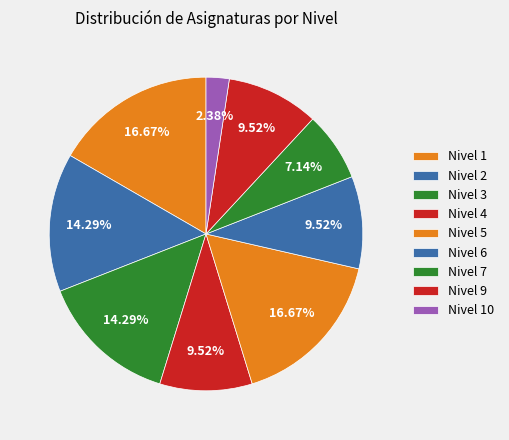

Is the sum of Nivel 2 and Nivel 4 greater than half?

No